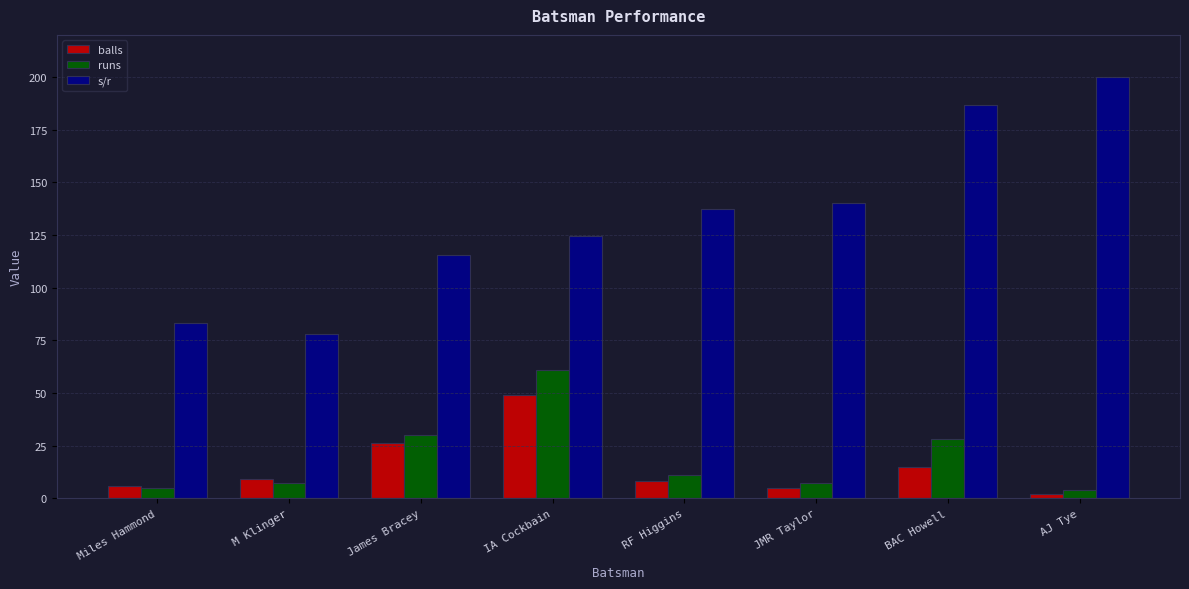

List the series in order of their peak value, lowest first.

balls, runs, s/r